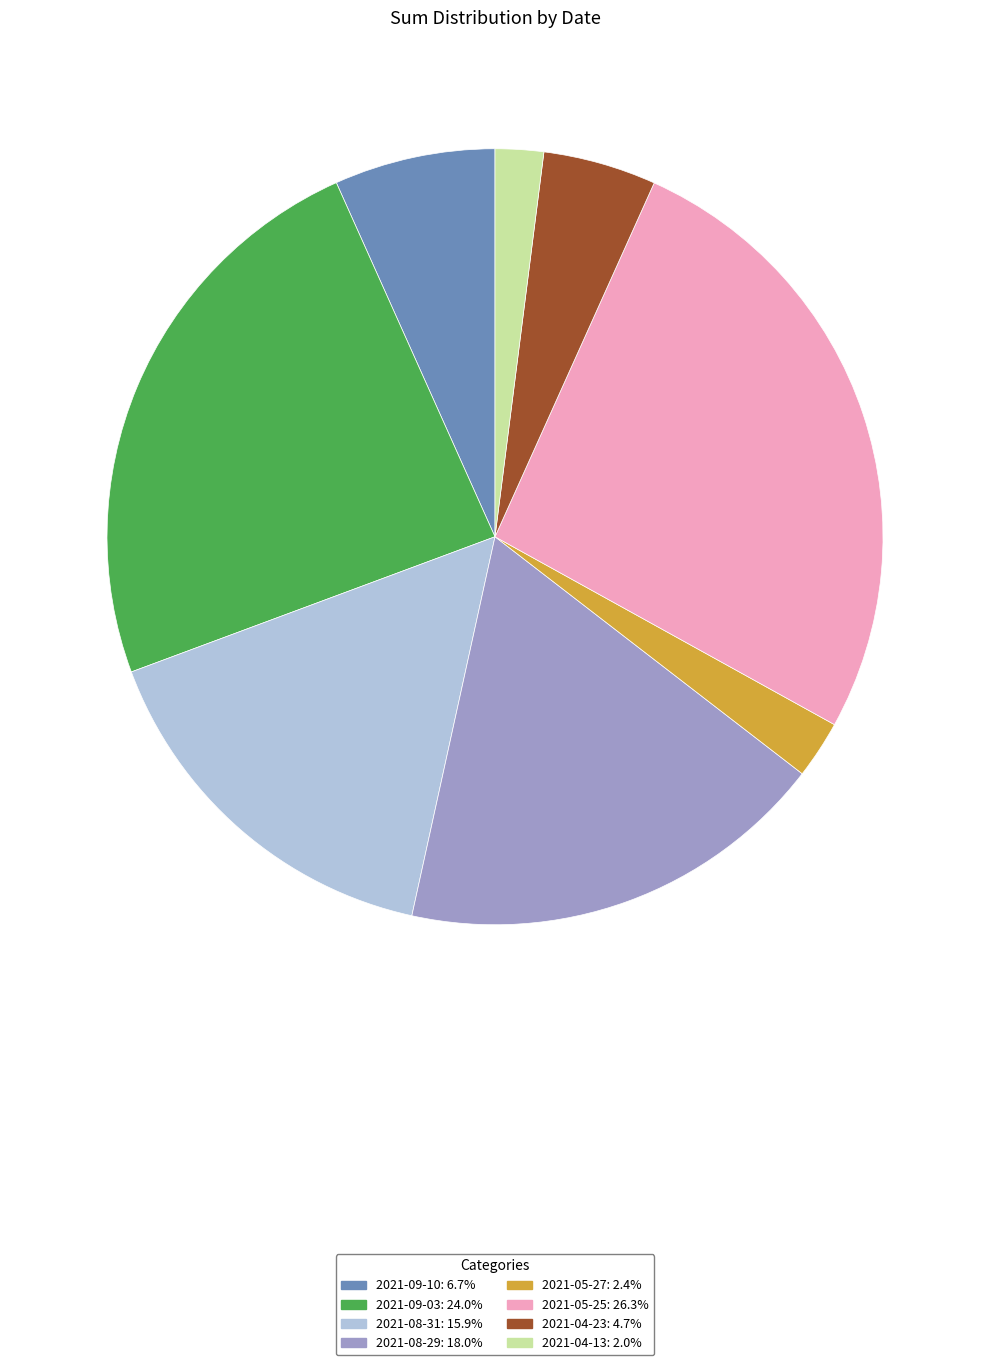

Is the sum of 2021-04-13: 2.0% and 2021-04-23: 4.7% greater than half?

No